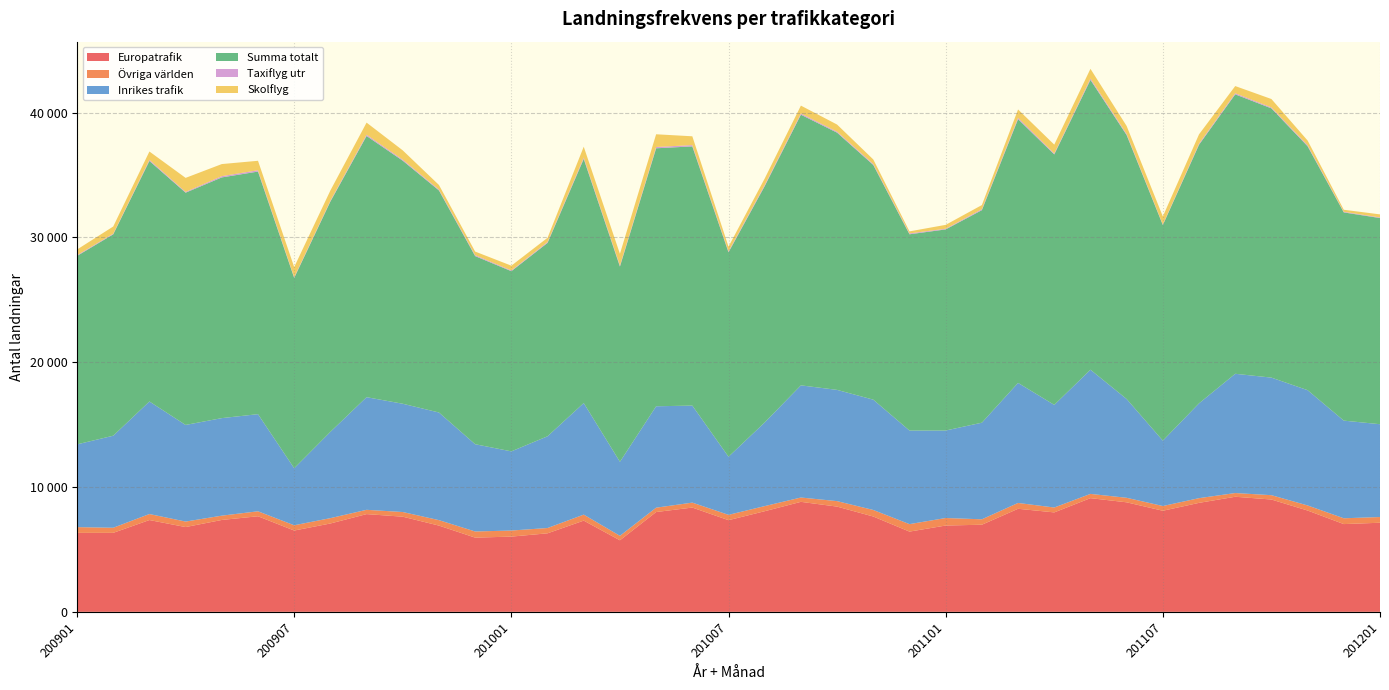

Reading left to right, extract all data points from this chart.

Europatrafik: 6326	6328	7354	6792	7361	7657	6513	7078	7830	7622	6909	5945	6026	6291	7308	5732	7996	8354	7344	8062	8812	8430	7637	6428	6914	6979	8256	7966	9108	8774	8098	8731	9220	8998	8116	7030	7138
Övriga världen: 460	408	481	440	344	398	421	428	343	374	437	492	487	424	480	357	348	395	426	409	346	439	523	598	602	434	467	391	340	362	379	376	297	347	406	465	457
Inrikes trafik: 6631	7374	9018	7741	7815	7782	4569	6914	9024	8675	8623	6992	6343	7351	8938	5933	8125	7774	4657	6703	8987	8913	8839	7499	7011	7741	9619	8223	9950	7915	5238	7598	9555	9420	9237	7824	7436
Summa totalt: 15095	16133	19269	18608	19284	19435	15249	18450	20926	19470	17790	15071	14436	15491	19559	15642	20668	20767	16376	18933	21684	20606	18802	15722	16111	17027	21130	20066	23217	21145	17275	20719	22386	21570	19540	16681	16518
Taxiflyg utr: 62	54	91	64	103	107	58	73	102	86	72	78	58	73	108	88	105	104	80	95	95	83	78	72	54	78	110	77	113	91	47	89	91	78	86	51	46
Skolflyg: 451	573	666	1121	966	757	809	813	969	742	366	284	382	337	871	930	1018	704	372	516	632	567	363	161	311	330	666	708	776	635	639	743	573	671	373	161	247